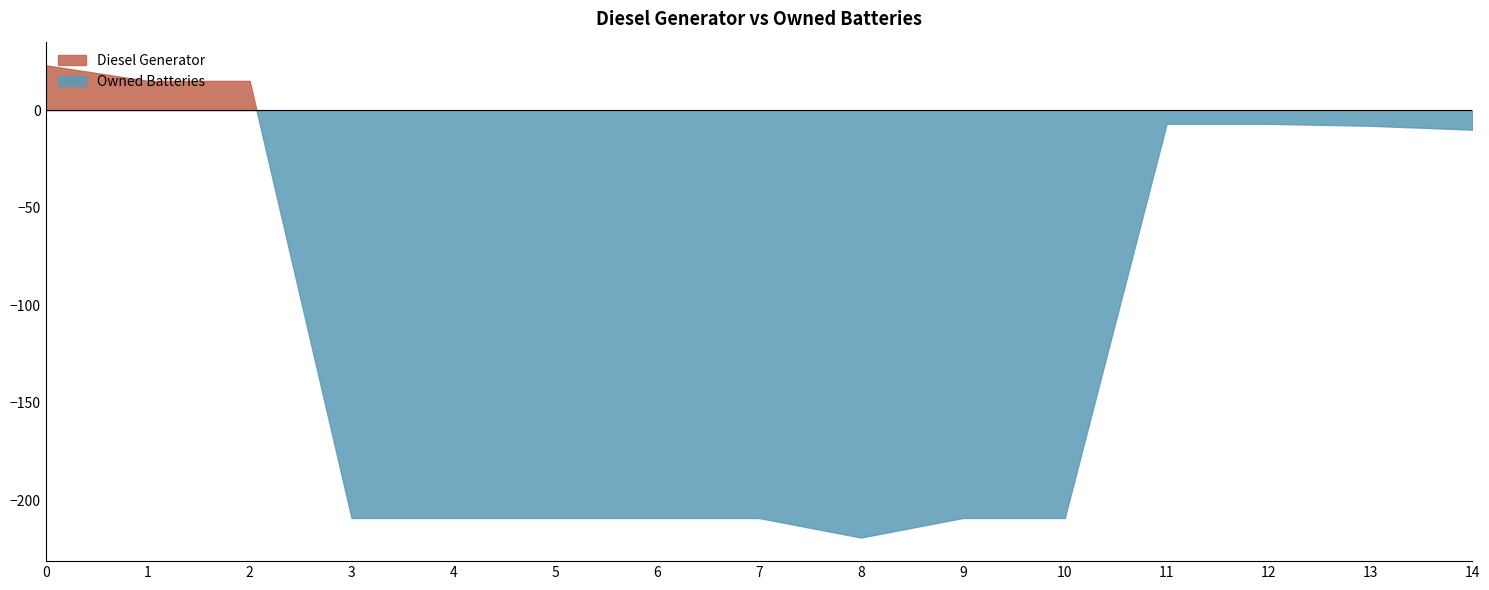

True or false: Diesel Generator has a value of 510 at 7.

False